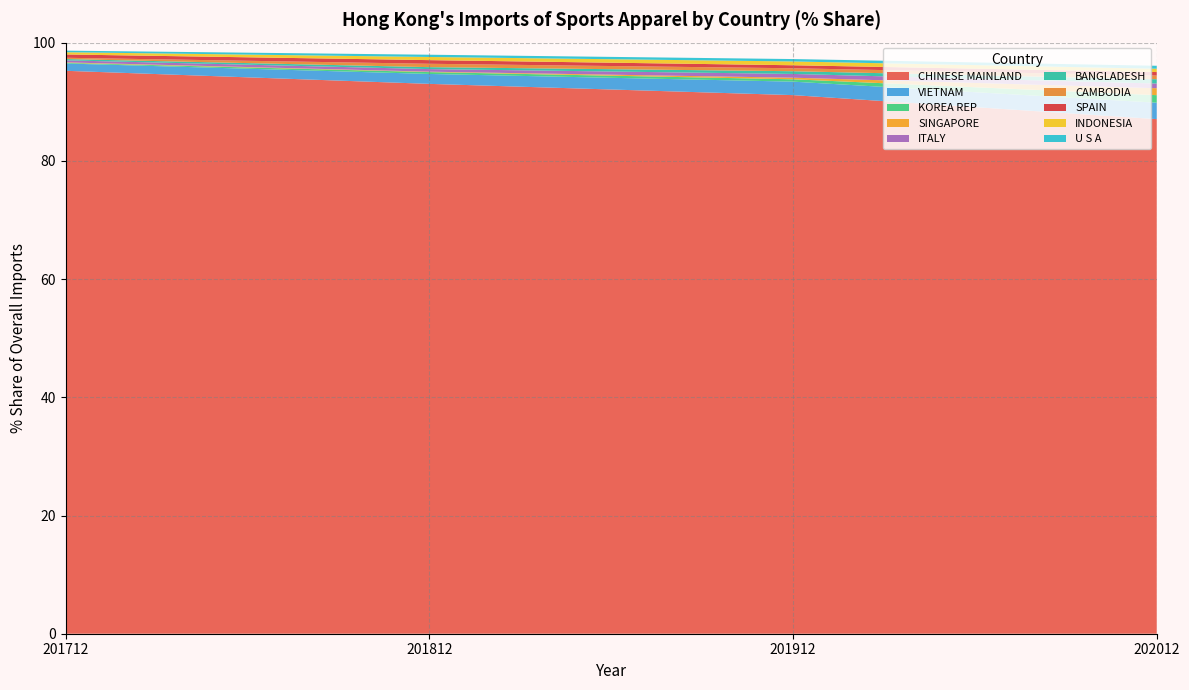

Reading left to right, list all the values displayed in this chart.

201712_% Share: 95.2	1.2	0.1	0.1	0.3	0.2	0.2	0.6	0.4	0.3
201812_% Share: 93.0	1.7	0.3	0.1	0.4	0.3	0.6	0.6	0.5	0.4
201912_% Share: 91.1	2.3	0.4	0.3	0.6	0.5	0.5	0.5	0.6	0.4
202012_% Share: 87.1	2.8	1.3	1.2	0.8	0.7	0.6	0.6	0.6	0.5